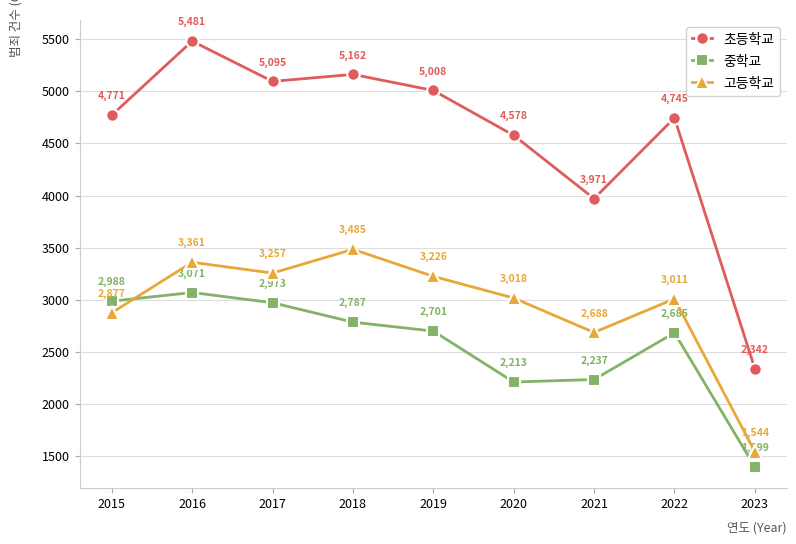

Which label corresponds to the smallest value in the chart?

2023